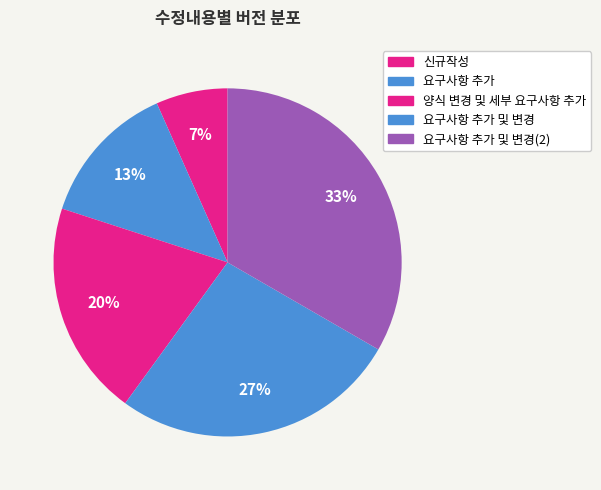

To the nearest percent, what is the average slice percentage?

20%